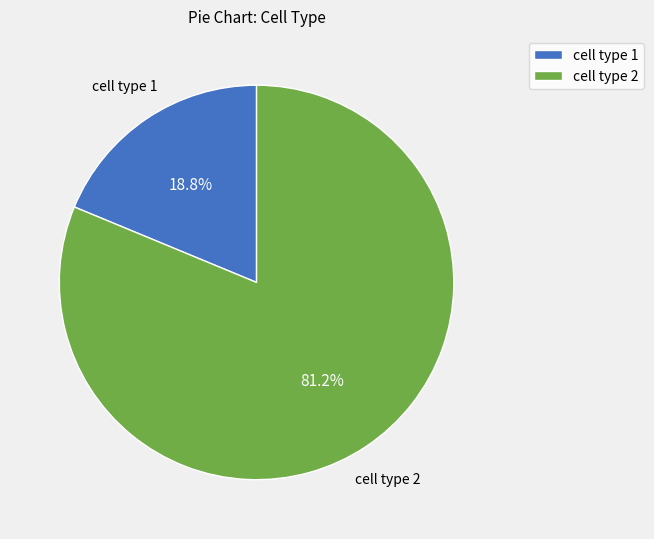

Is the sum of cell type 2 and cell type 1 greater than half?

Yes